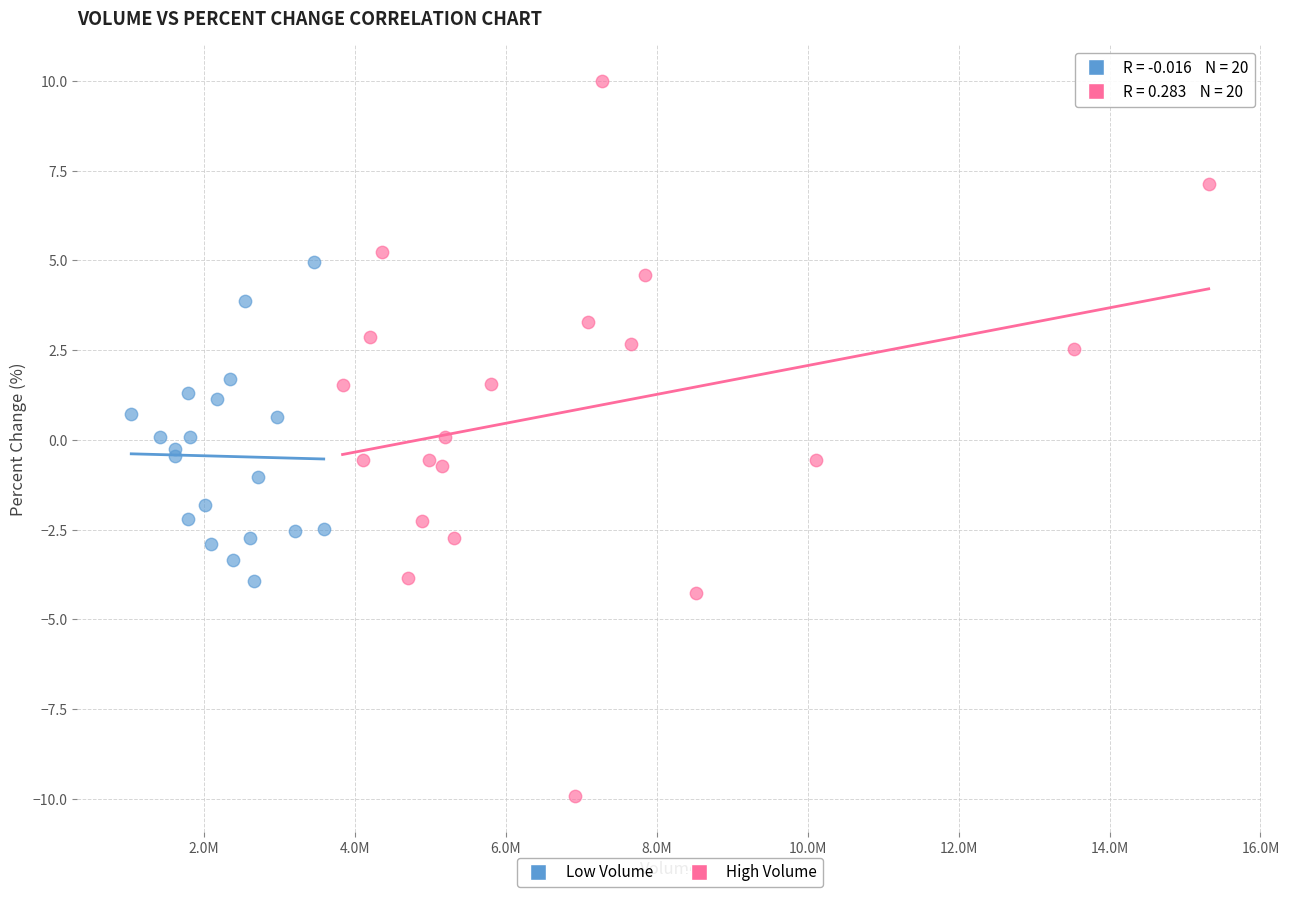

Which series has the widest spread of Y values?

High Volume